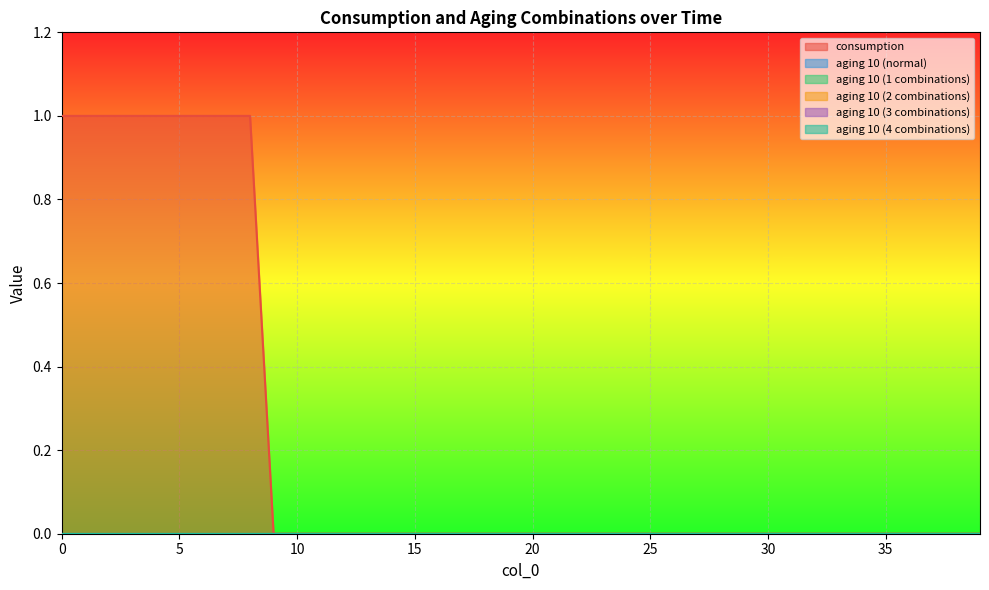

List the labels in order of aging 10 (normal) value, largest first.

0, 1, 2, 3, 4, 5, 6, 7, 8, 9, 10, 11, 12, 13, 14, 15, 16, 17, 18, 19, 20, 21, 22, 23, 24, 25, 26, 27, 28, 29, 30, 31, 32, 33, 34, 35, 36, 37, 38, 39